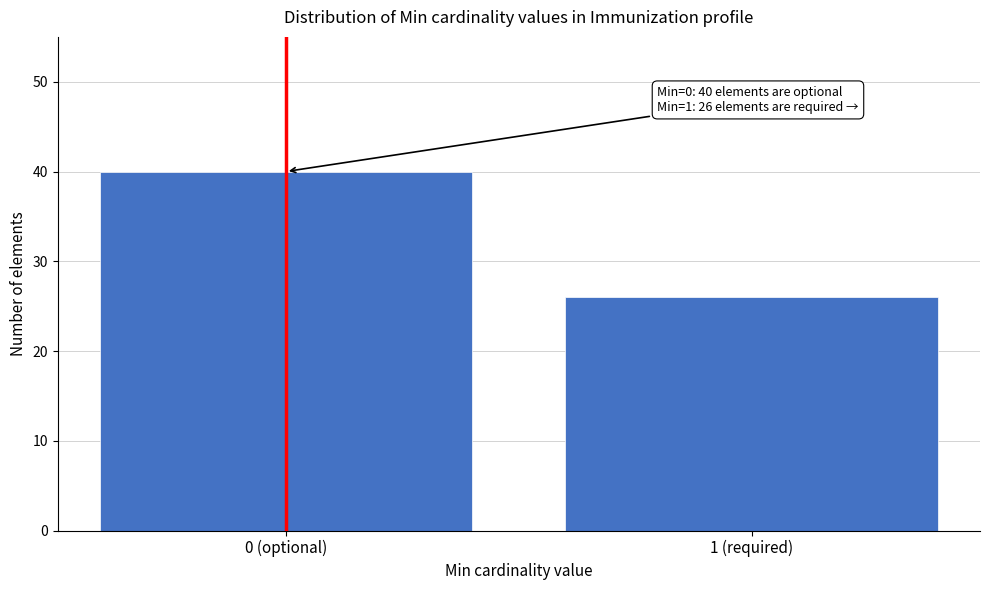

Reading left to right, what are all the values shown in this chart?

40	26